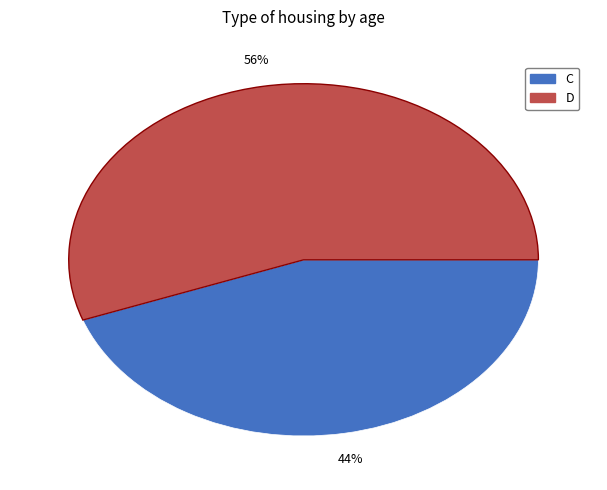

How many slices are in this pie chart?

2